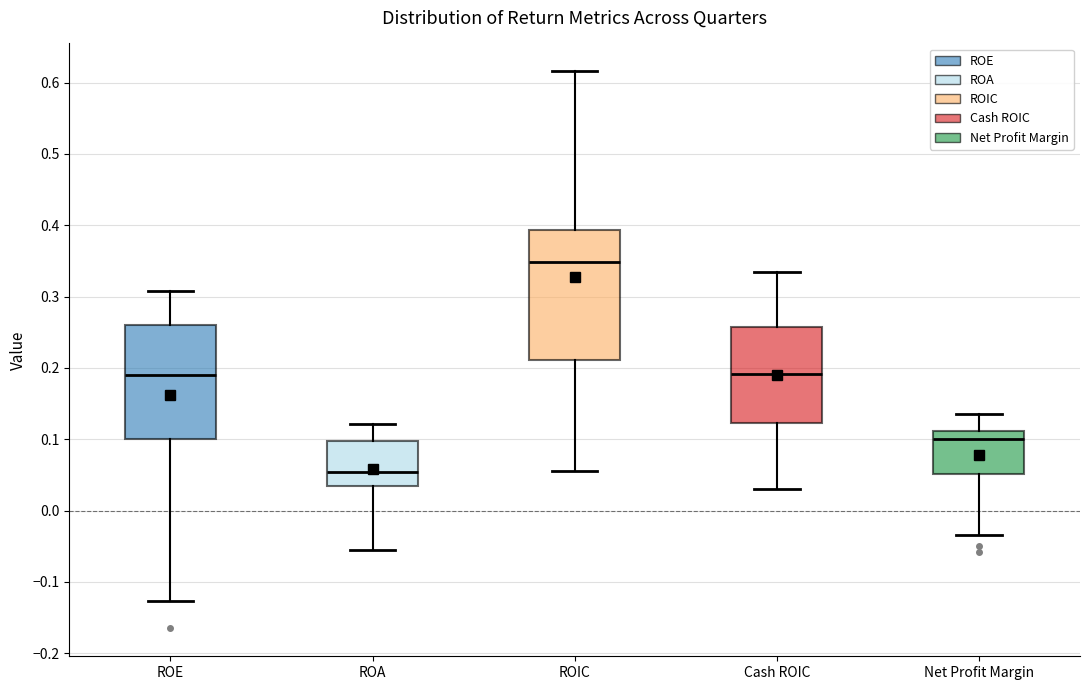

Comparing the boxes themselves (not the whiskers), which one is the tallest?

ROIC